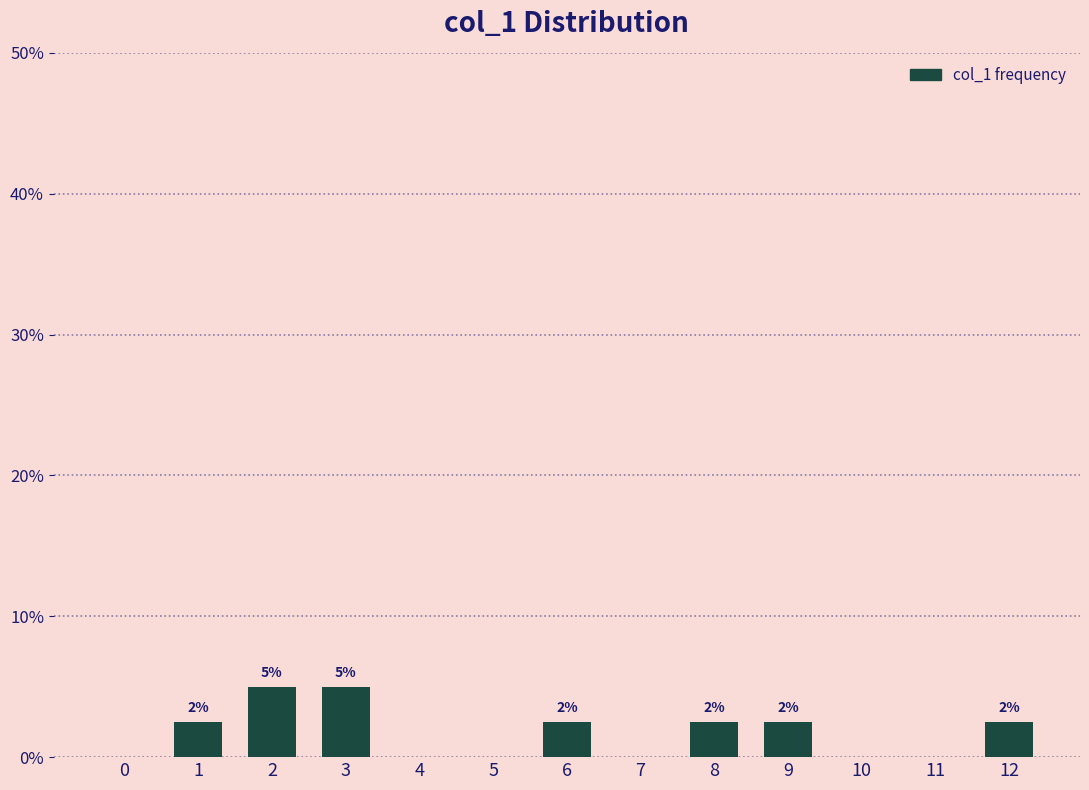

Are the bars horizontal?

No